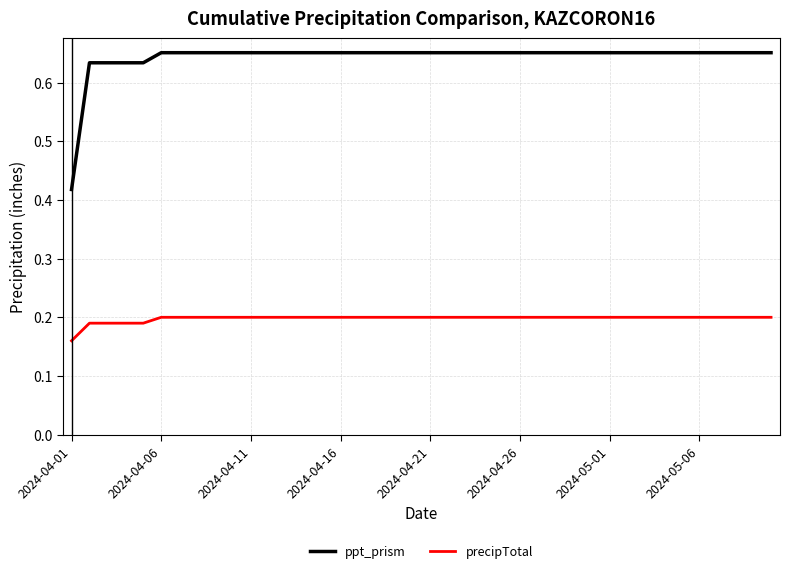

How many lines are shown in the chart?

2